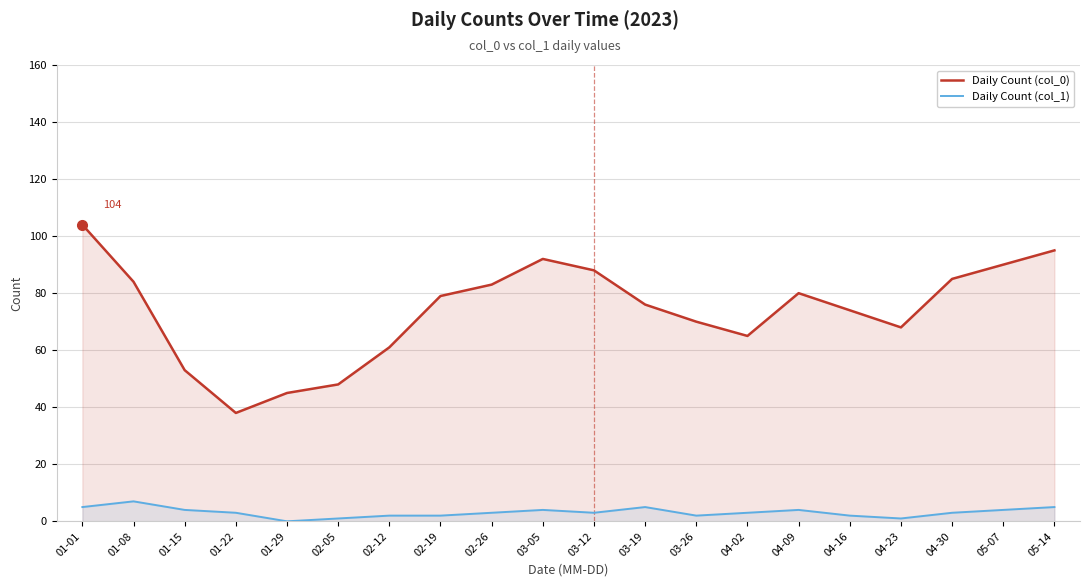

In Daily Count (col_1), how many points are lower than both neighbors (excluding endpoints)?

4